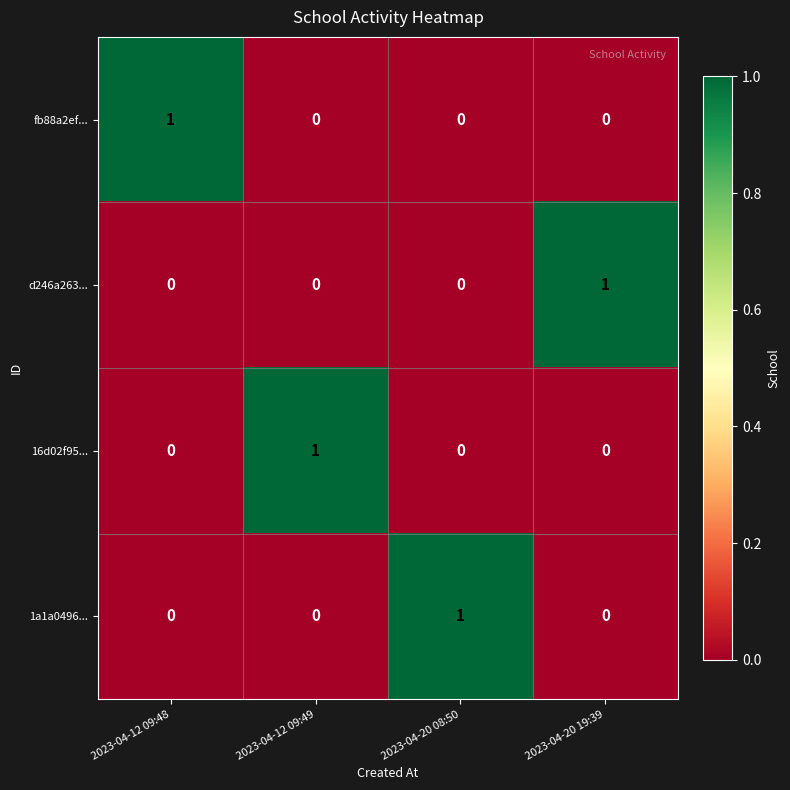

How many data points does each series have?

4